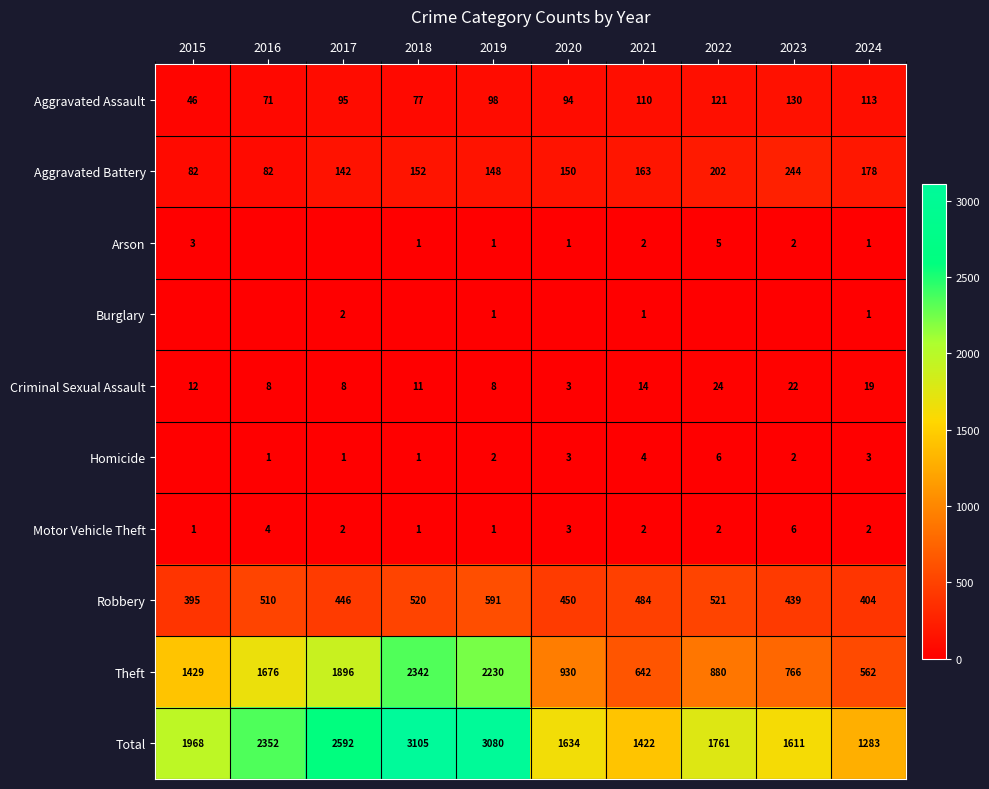

Which has a higher value, 2017 or 2023?

2023